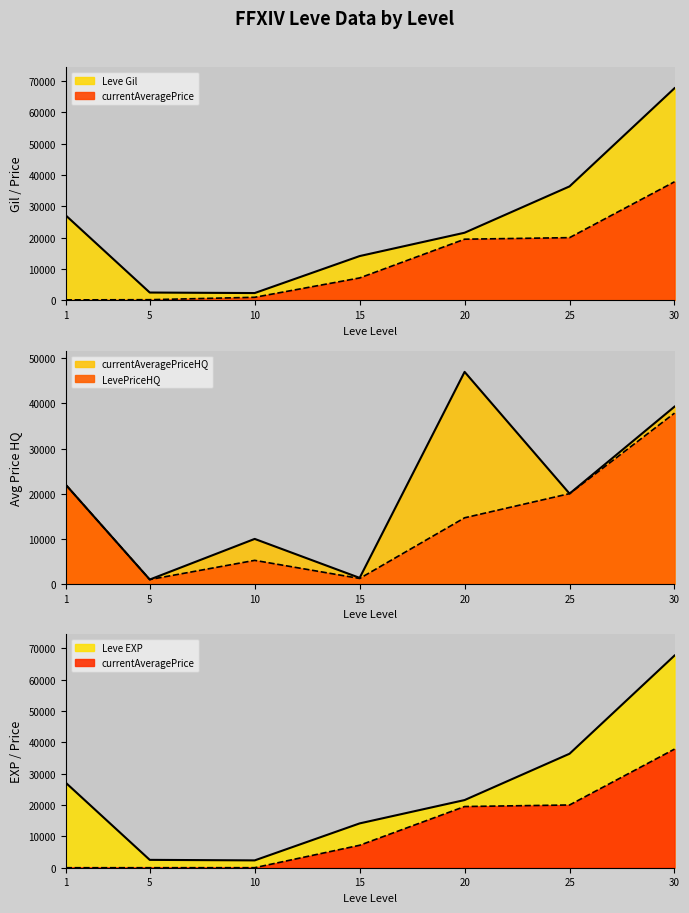

Between 25 and 30, which is larger?

30